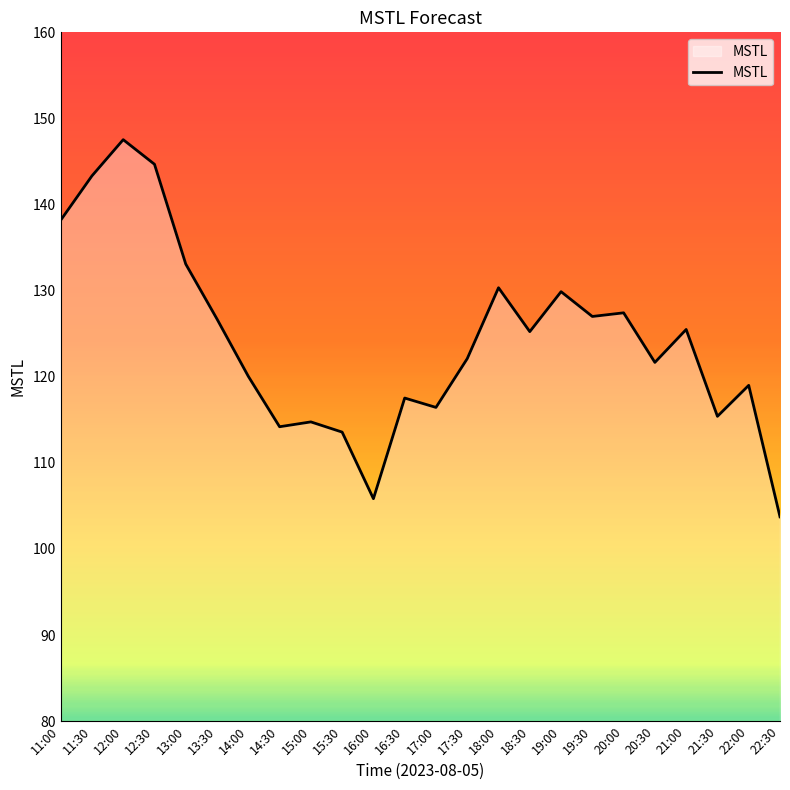

What position from the left is 18:30?

16